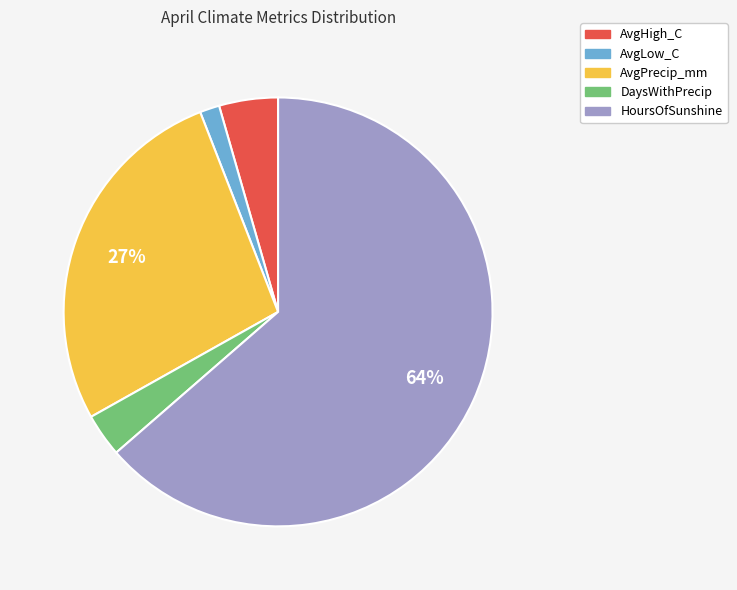

Combined, do DaysWithPrecip and AvgPrecip_mm account for over 50%?

No